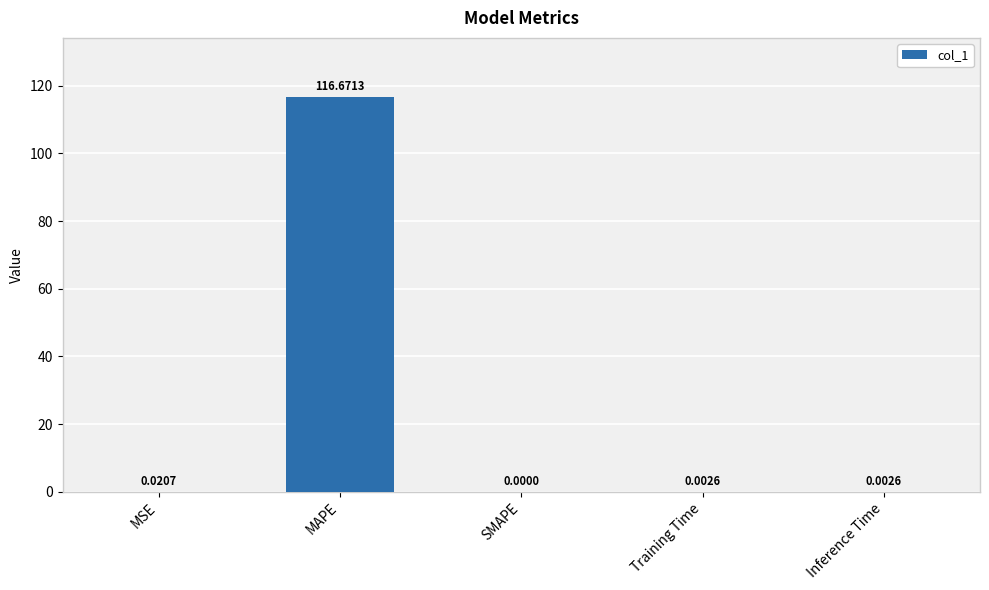

What is the change in value from MAPE to Inference Time?

-116.7